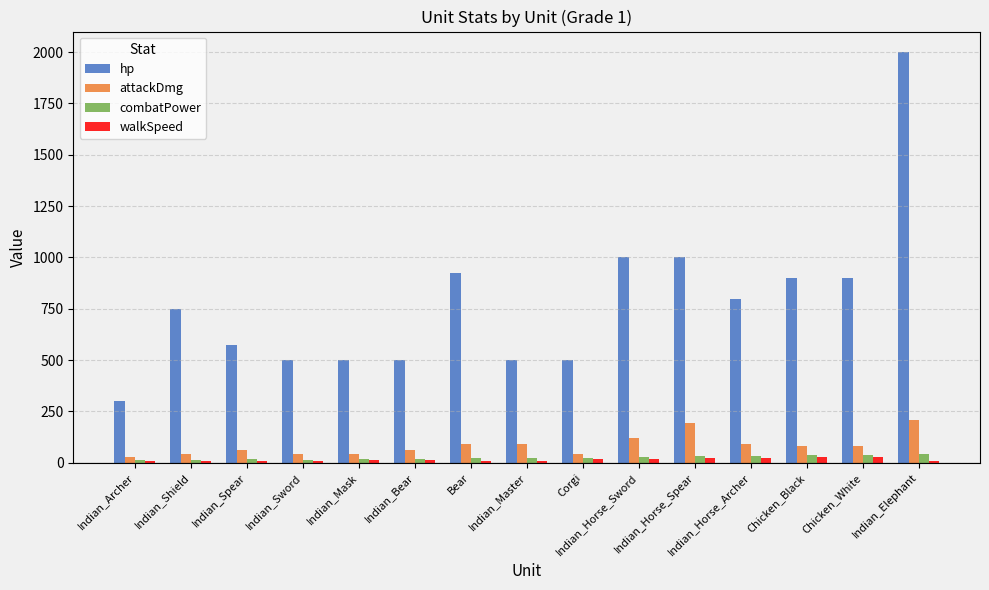

Which series has the largest total across all categories?

hp